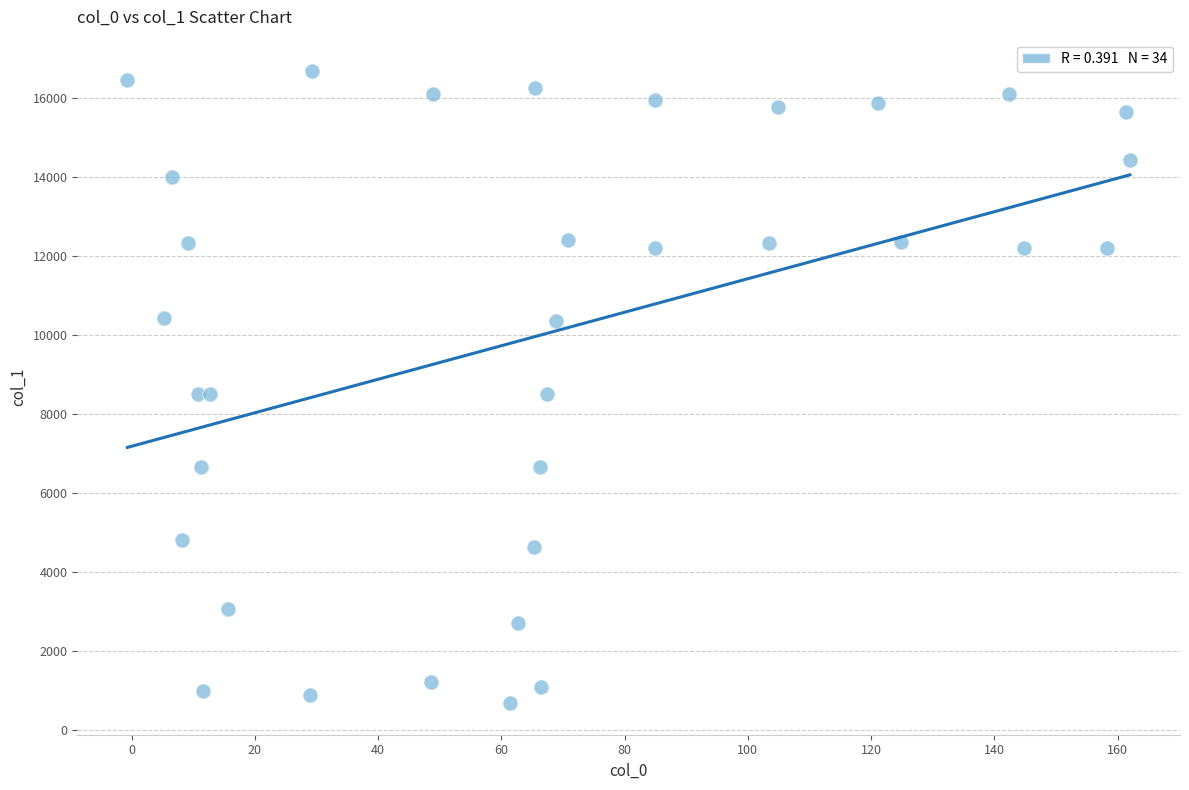

What is the range of Y values (max minus min)?

15984.2